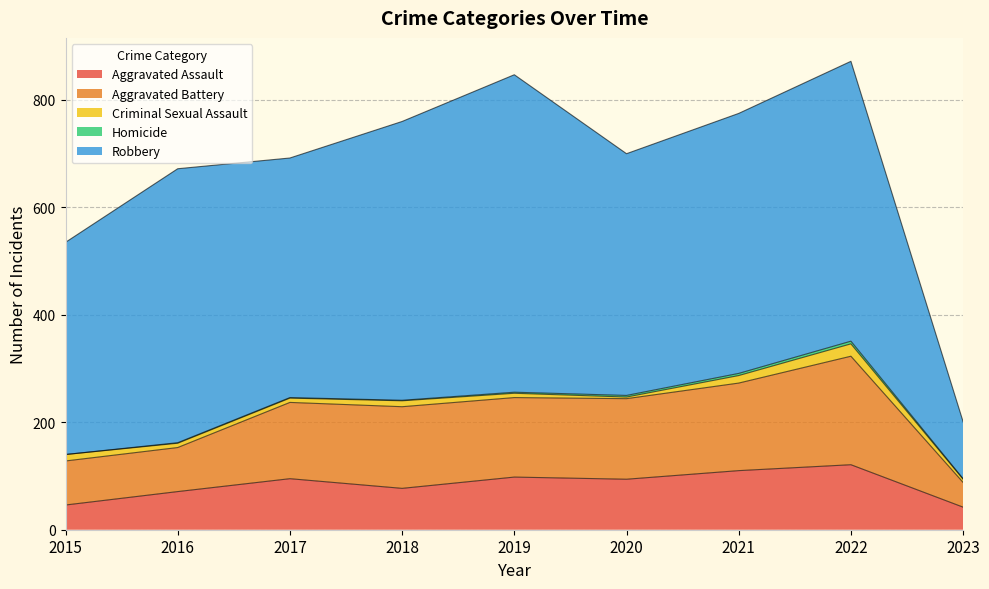

True or false: Robbery and Aggravated Battery cross at least once.

False